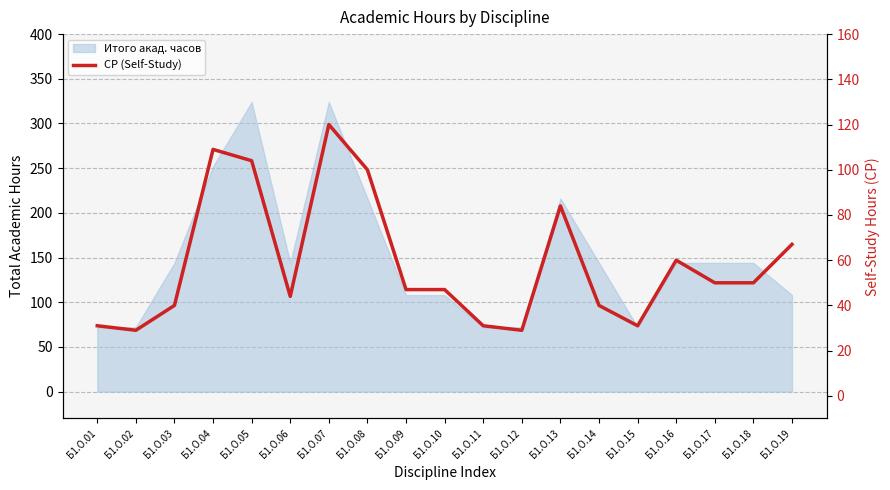

Reading left to right, list all the values displayed in this chart.

Б1.О.01=31	Б1.О.02=29	Б1.О.03=40	Б1.О.04=109	Б1.О.05=104	Б1.О.06=44	Б1.О.07=120	Б1.О.08=100	Б1.О.09=47	Б1.О.10=47	Б1.О.11=31	Б1.О.12=29	Б1.О.13=84	Б1.О.14=40	Б1.О.15=31	Б1.О.16=60	Б1.О.17=50	Б1.О.18=50	Б1.О.19=67